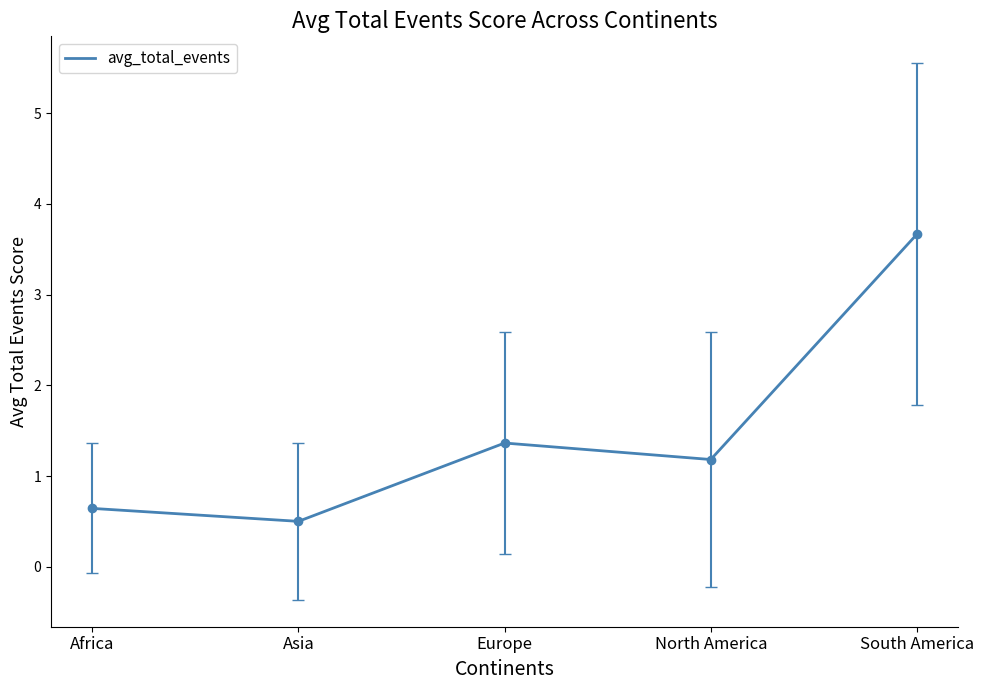

The value at South America is 6.5. True or false?

False